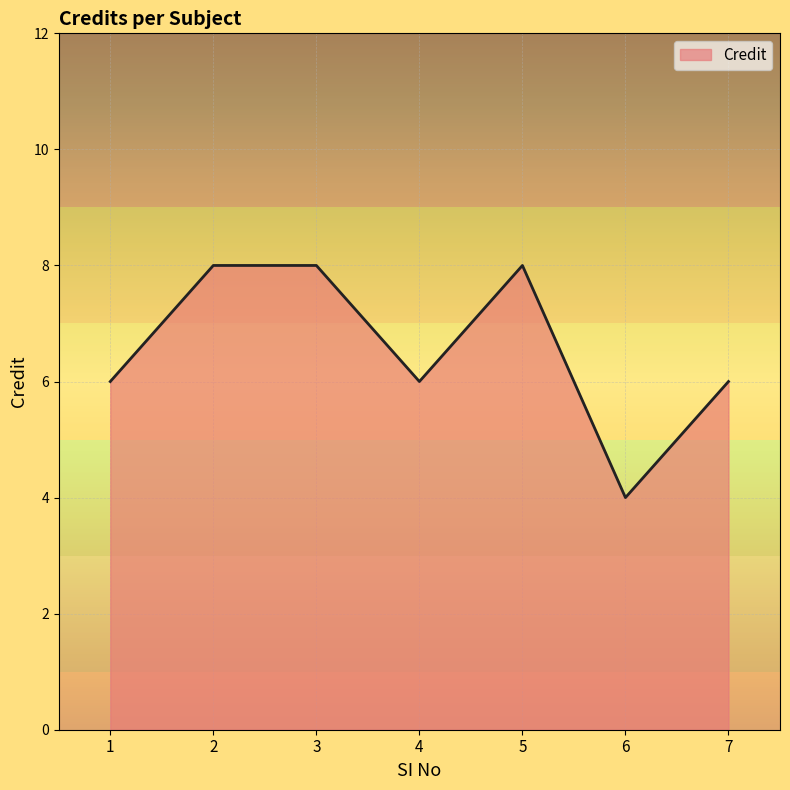

Reading right to left, list all the values displayed in this chart.

7=6	6=4	5=8	4=6	3=8	2=8	1=6